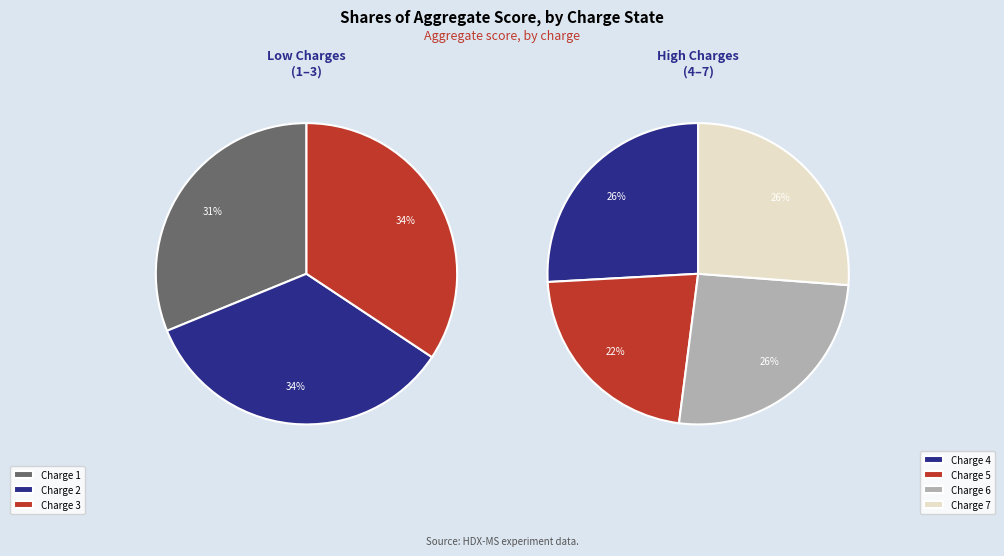

Between 25 and Charge 5, which is larger?

25